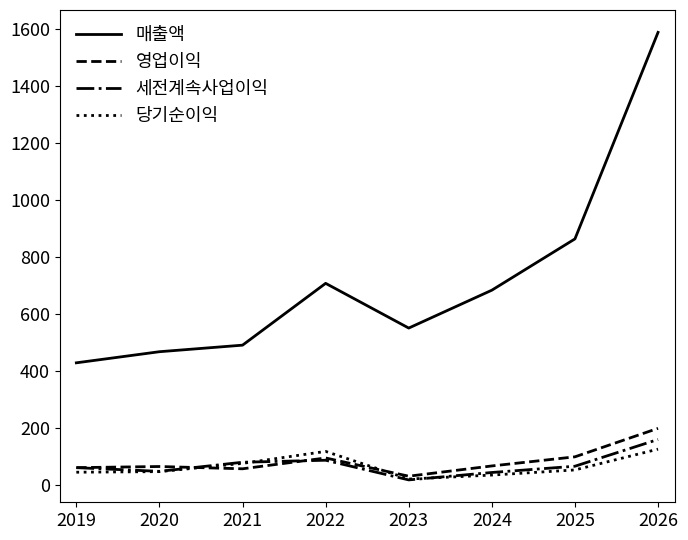

Which series has the largest total across all categories?

매출액